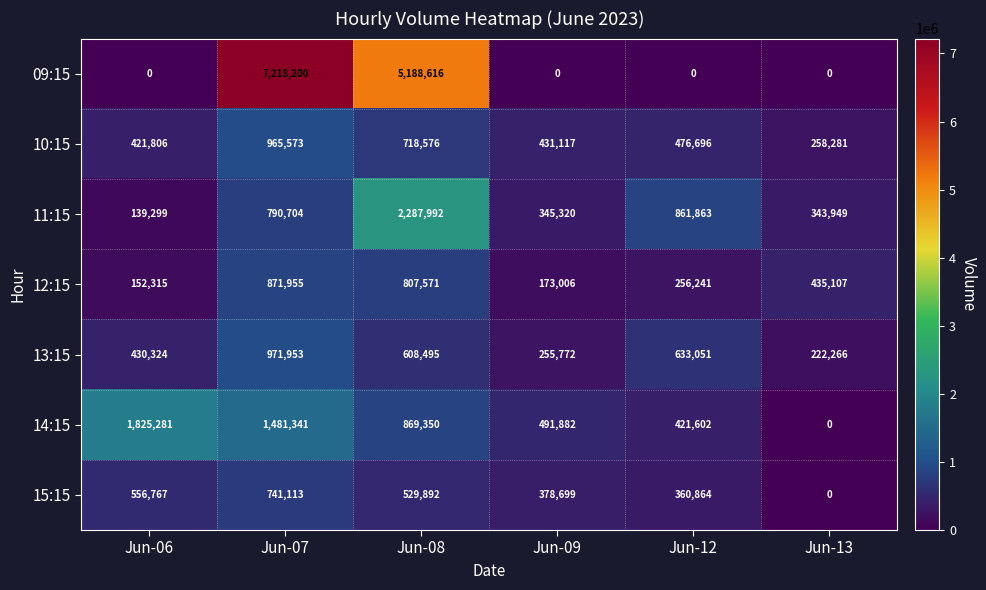

The 10:15 series shows 67415 at Jun-13. True or false?

False